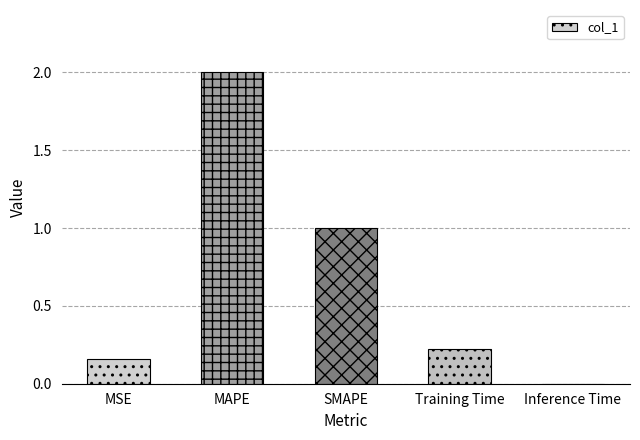

Which has a higher value, MAPE or MSE?

MAPE